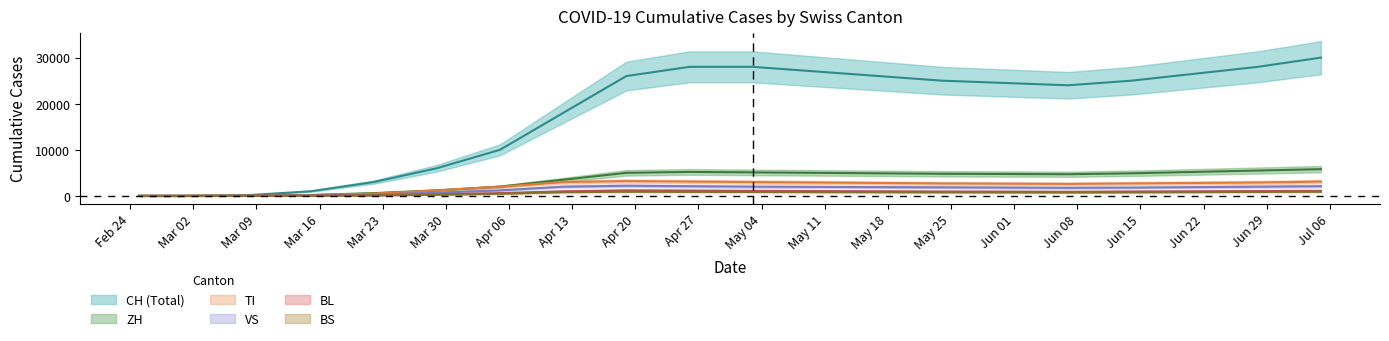

What is the average value of the ZH series?

3419